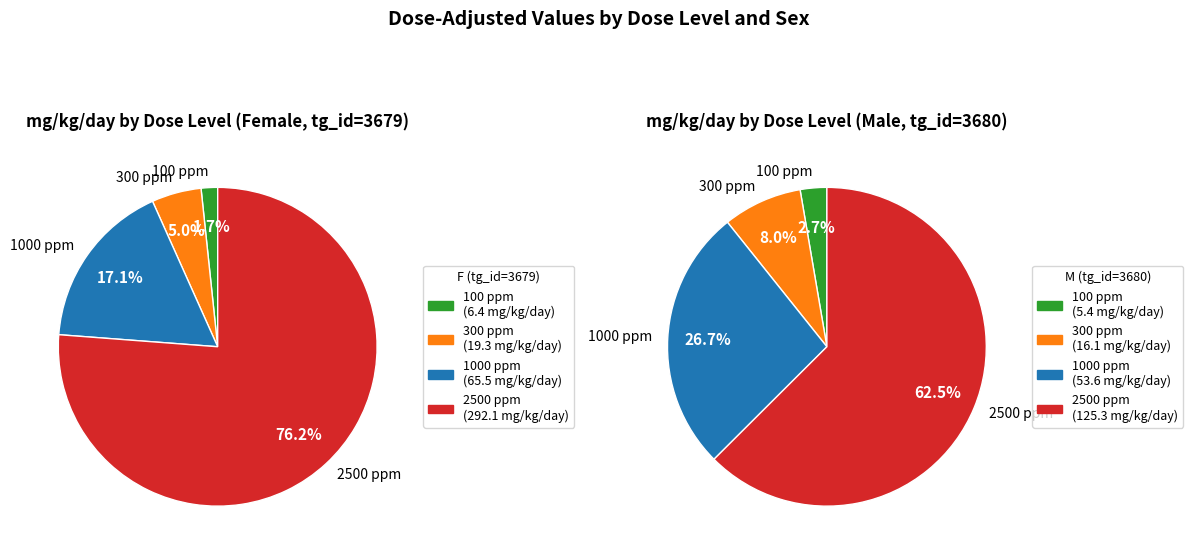

To the nearest percent, what portion does 100 ppm represent?

3%